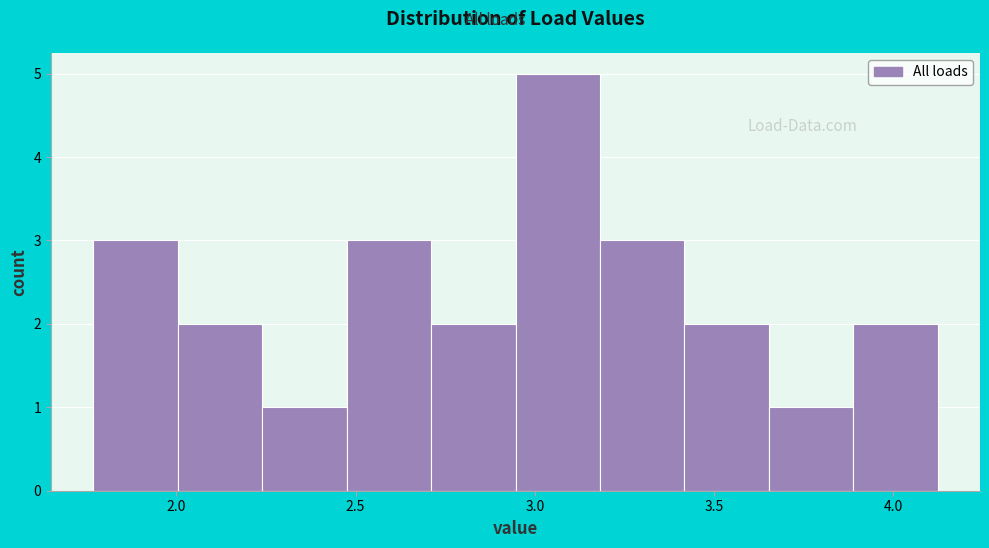

Reading left to right, list every bar in this chart as the range it spans on the x-axis followed by its height. Neither the bar edges nor the heights are printed on the chart, so give them approximately, as read against the axes.

1.75 to 2.00: 3
2.00 to 2.25: 2
2.25 to 2.50: 1
2.50 to 2.70: 3
2.70 to 2.95: 2
2.95 to 3.20: 5
3.20 to 3.40: 3
3.40 to 3.65: 2
3.65 to 3.90: 1
3.90 to 4.10: 2